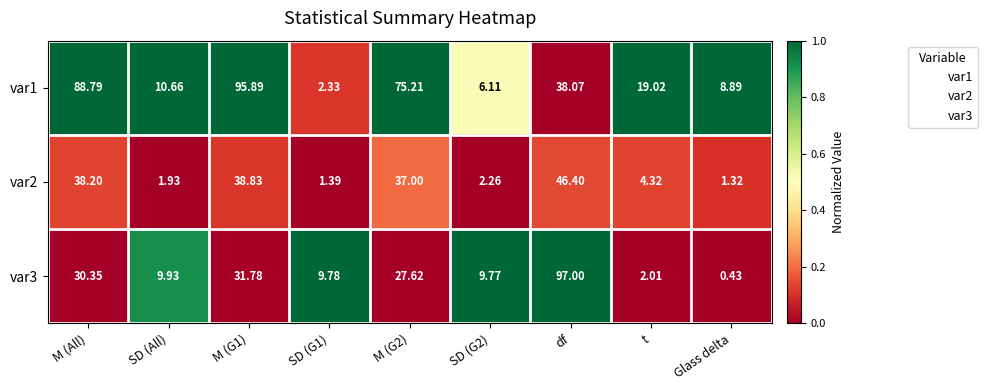

List the series in order of their peak value, highest first.

var3, var1, var2